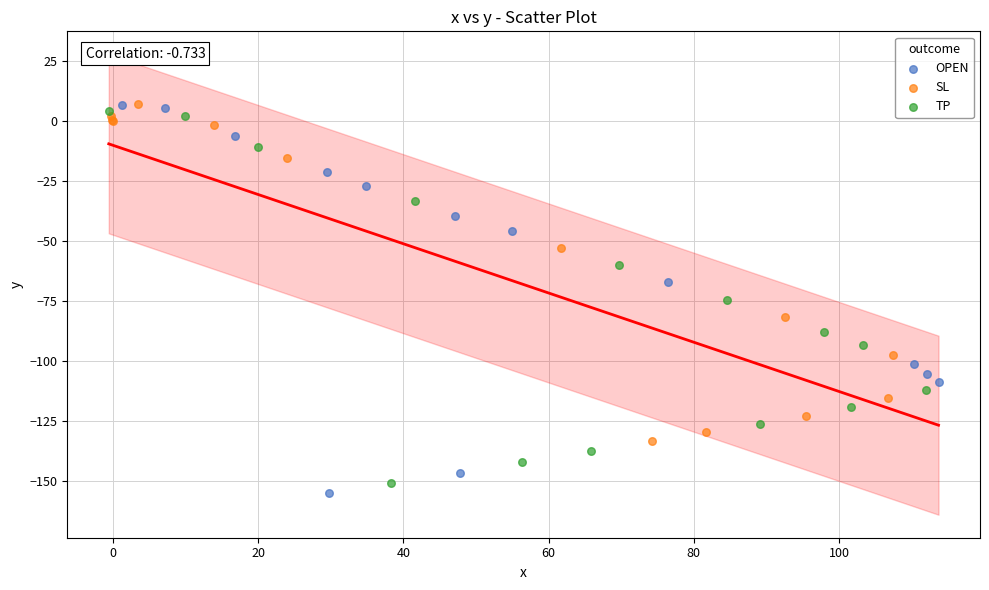

What are all the series names shown in the legend?

OPEN, SL, TP